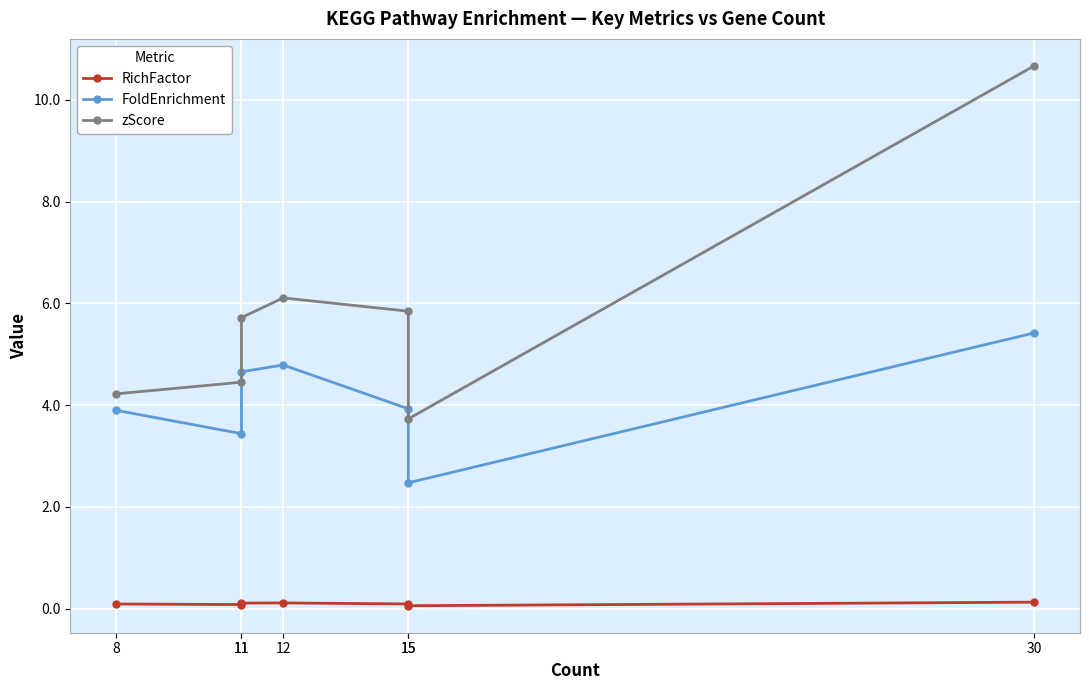

What is the difference between the maximum and minimum values in the zScore series?

6.9